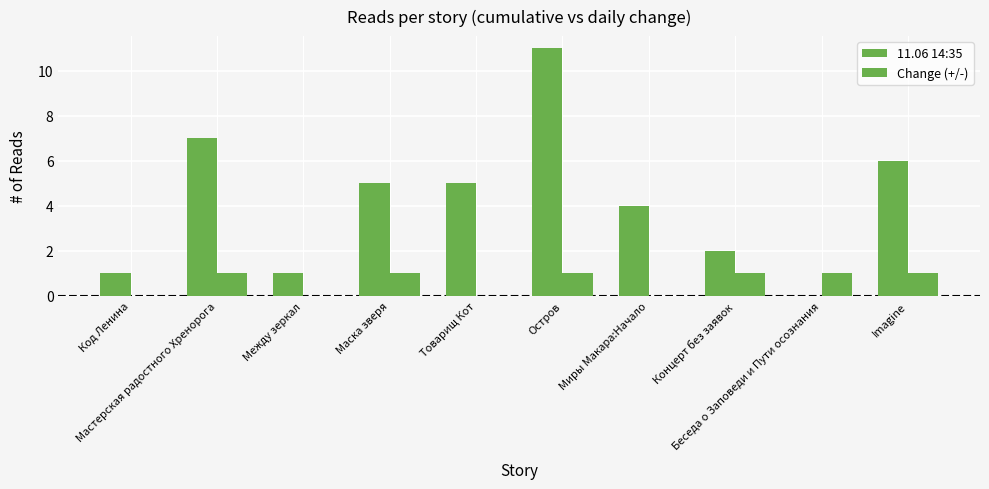

How many distinct data groups are displayed?

2